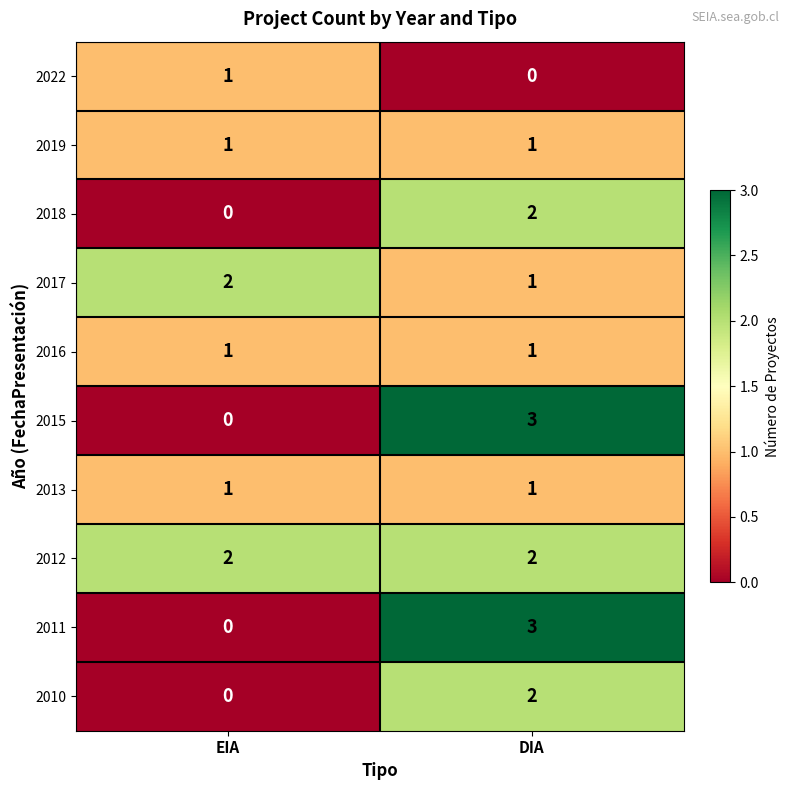

What is the difference between the highest and lowest values at DIA?

3